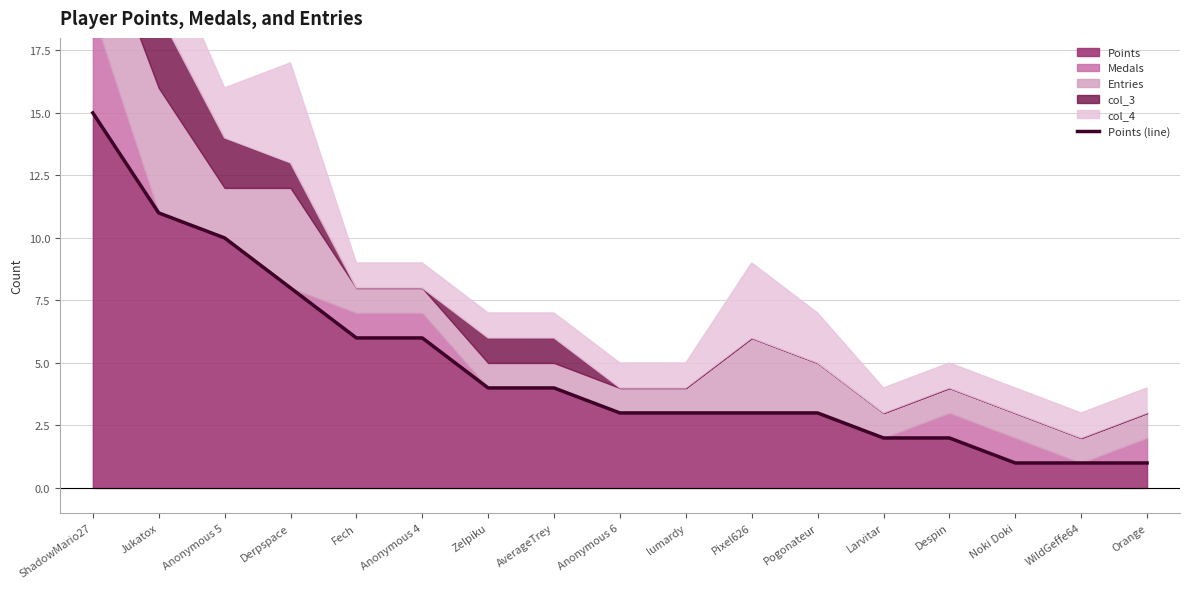

Reading right to left, what are all the values shown in this chart?

1	1	1	2	2	3	3	3	3	4	4	6	6	8	10	11	15